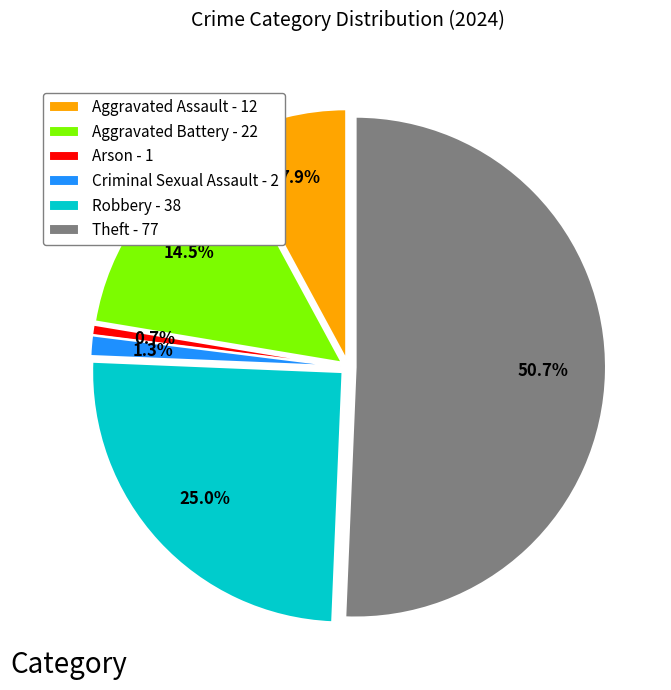

Is Aggravated Assault the majority of the pie?

No